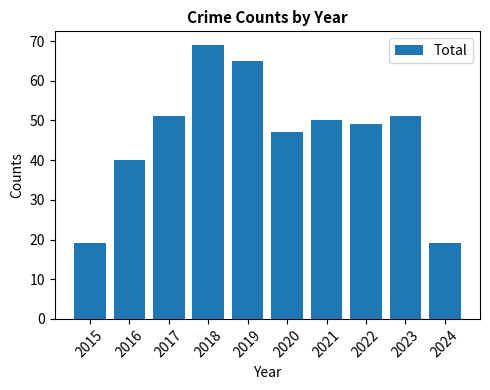

True or false: the data shows 65 at 2020.

False